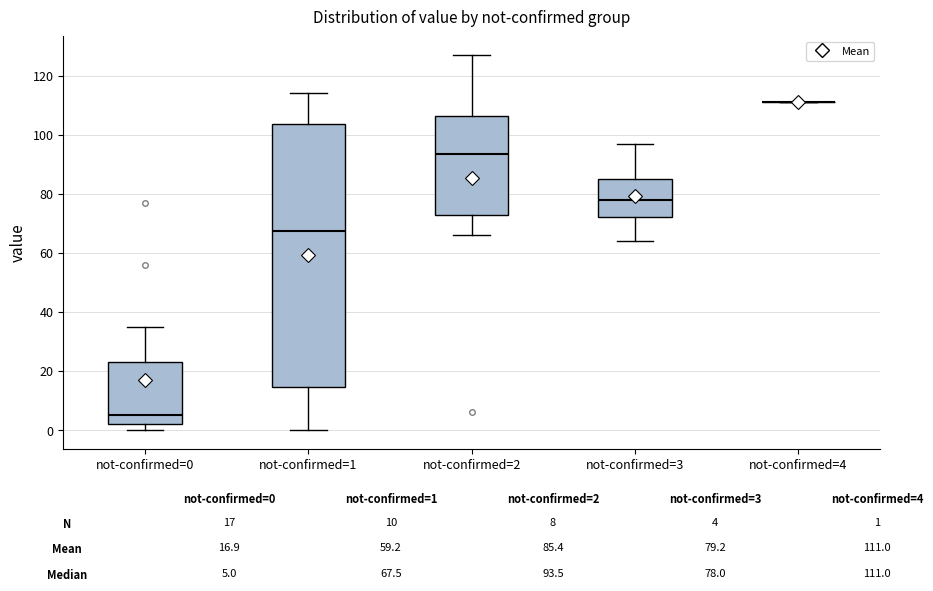

Where does the upper whisker of the box for not-confirmed=3 end on the y-axis? The values are not printed on the chart, so give them approximately, as read against the axis.

98